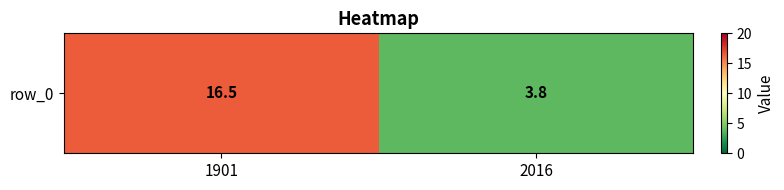

Between 2016 and 1901, which is larger?

1901